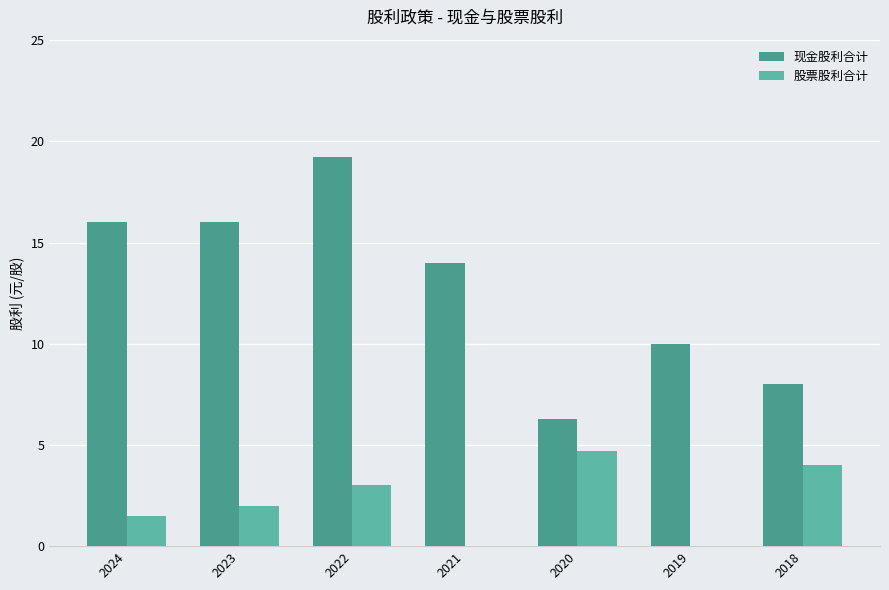

What are all the series names shown in the legend?

现金股利合计, 股票股利合计